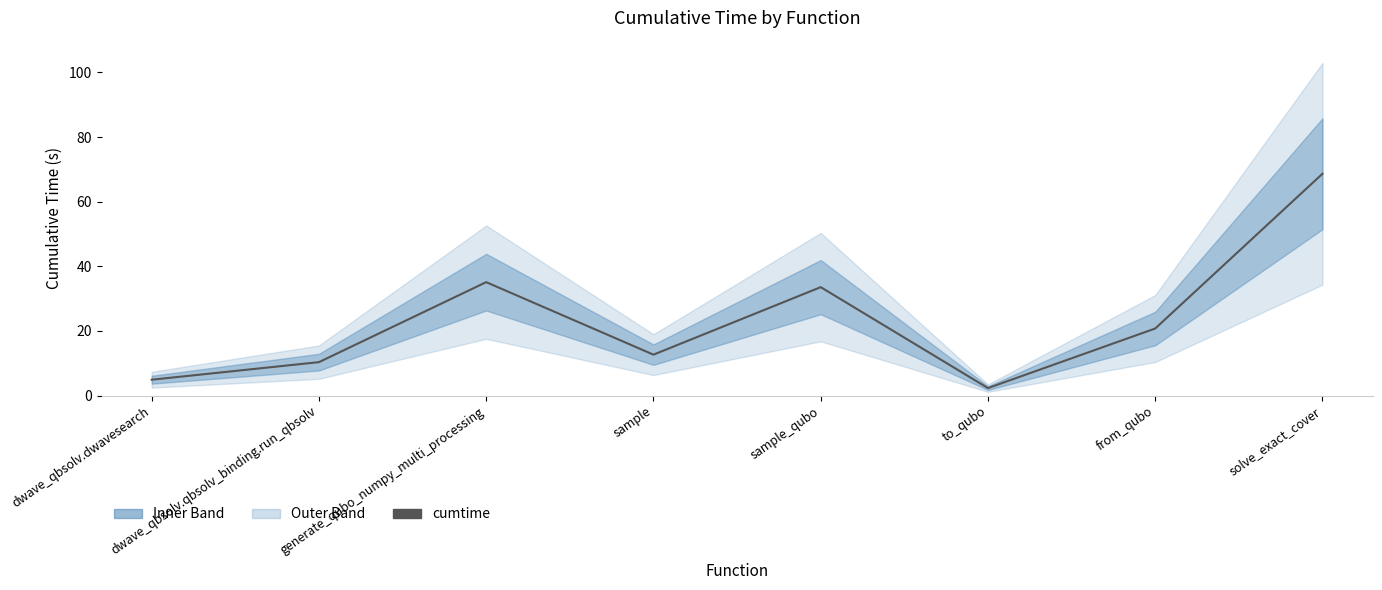

True or false: the data shows 35.1 at generate_qubo_numpy_multi_processing.

True